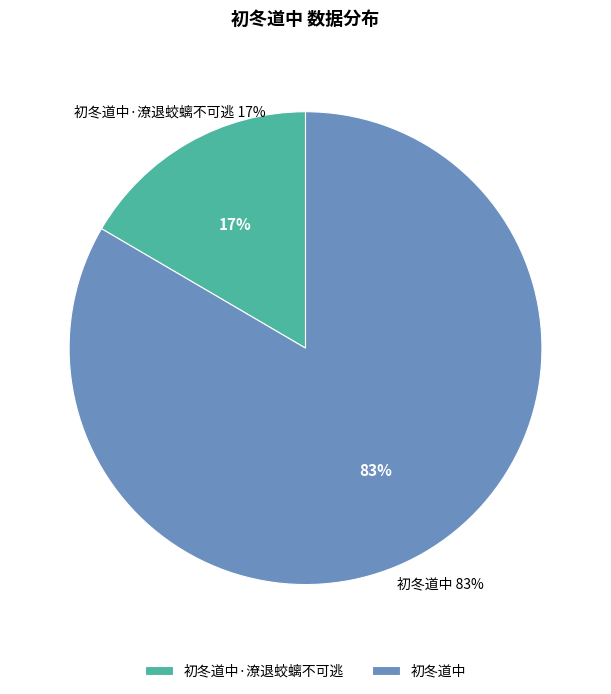

What is the change in value from 初冬道中·潦退蛟螭不可逃 to 初冬道中?

+803404